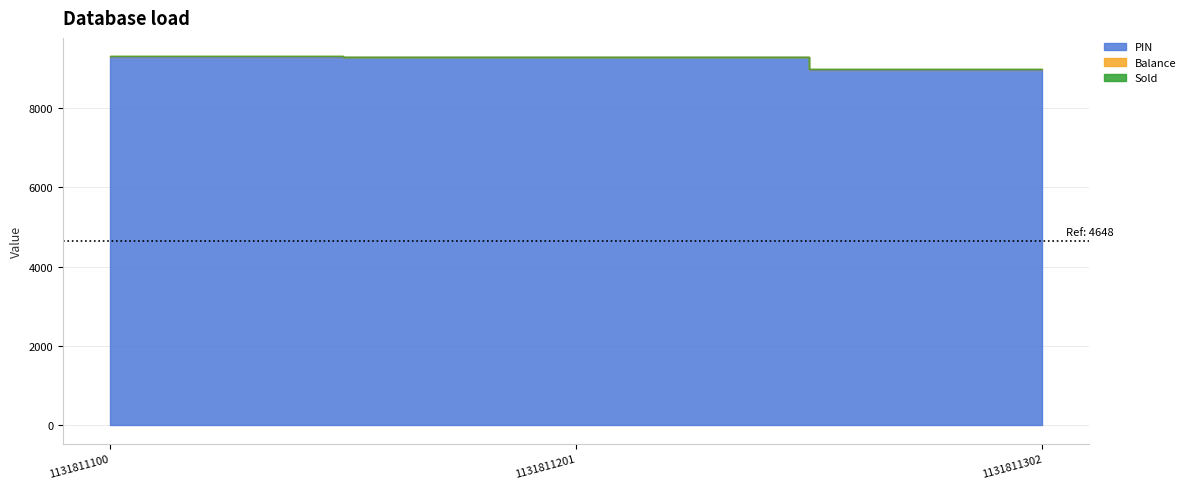

What is the difference between the highest and lowest values at 1131811100?

9296.0